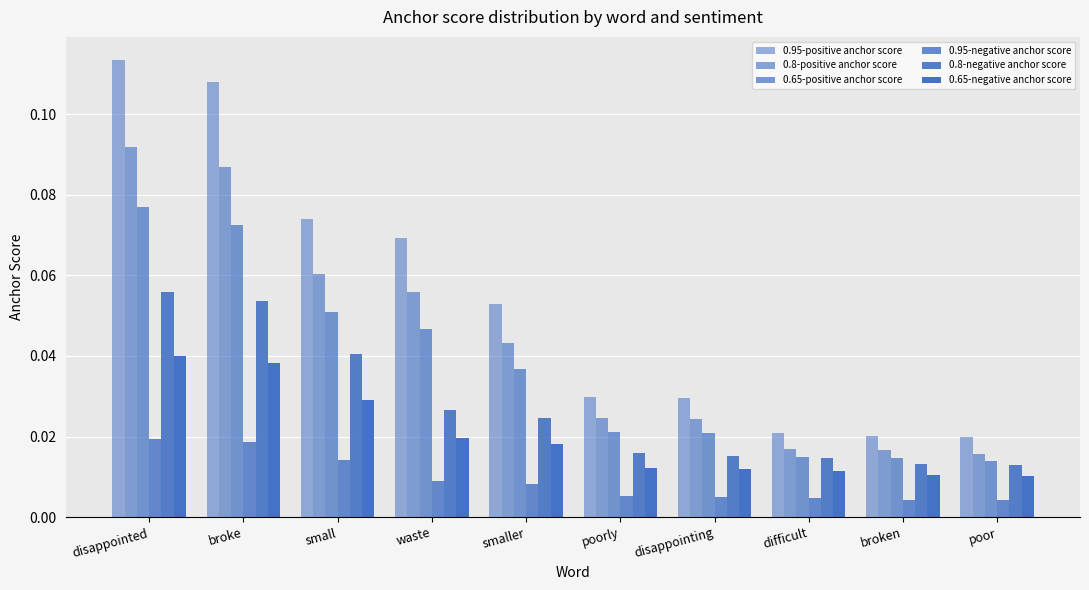

What is the sum of all 0.65-positive anchor score values?

0.4